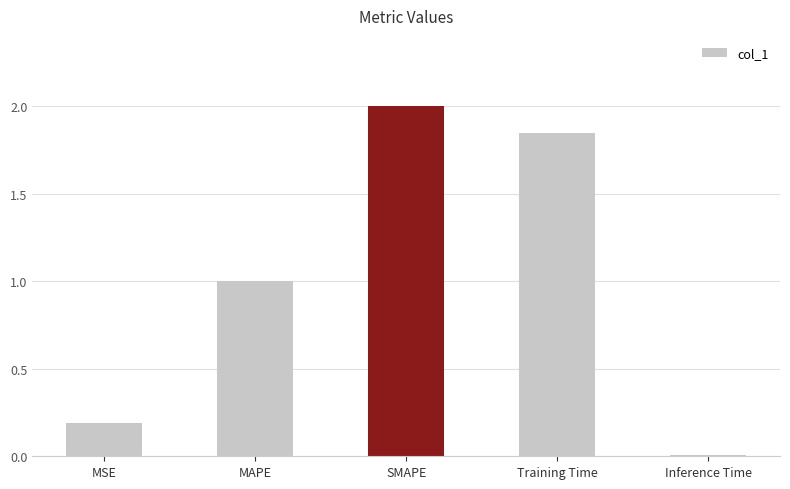

What is the label of the 2nd bar from the right?

Training Time